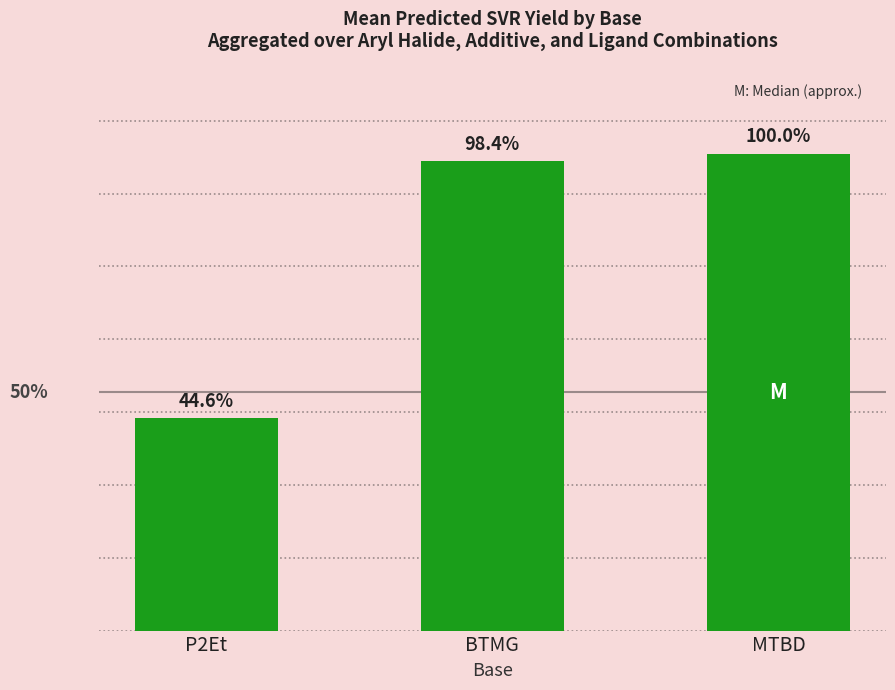

True or false: the data shows 23.8 at P2Et.

False